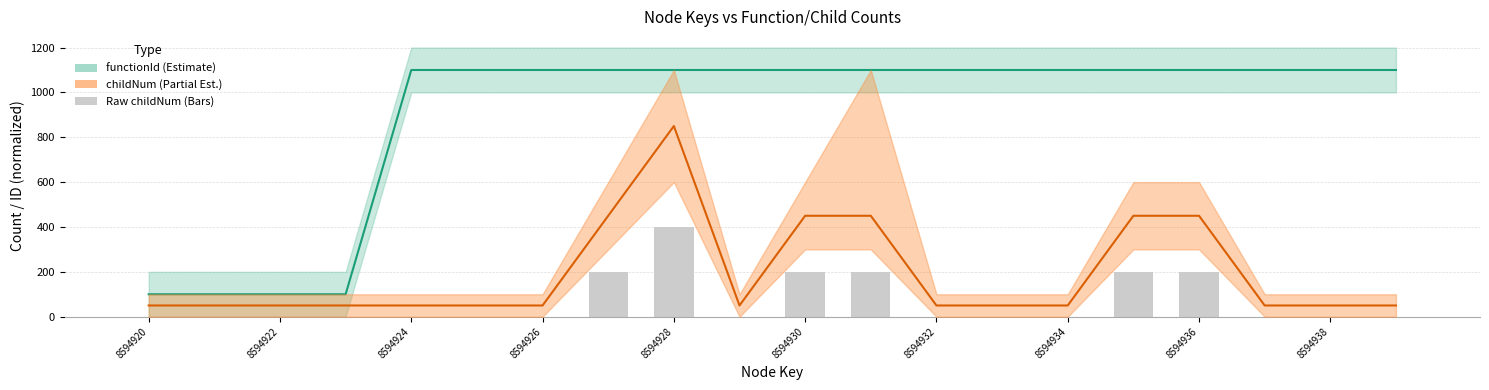

The value of Raw childNum at 19 is 0. True or false?

True